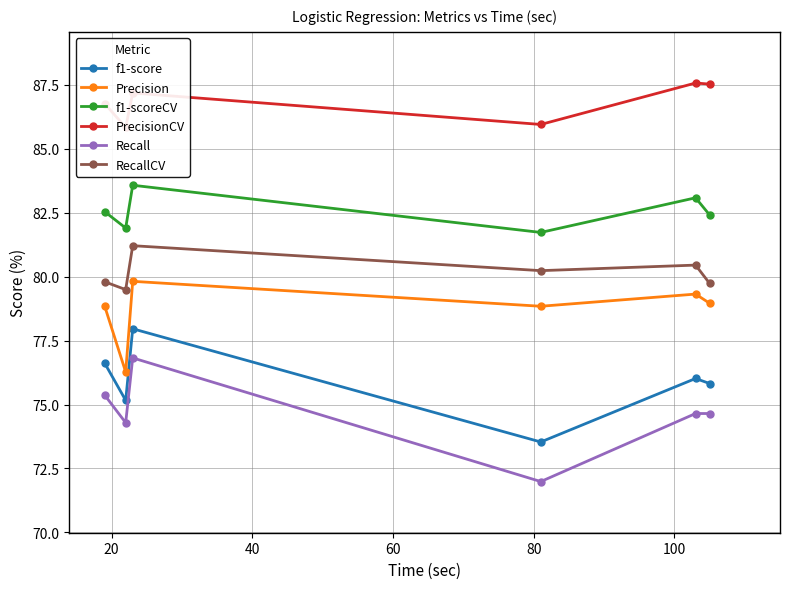

True or false: RecallCV has more than 0 points higher than both neighbors.

True